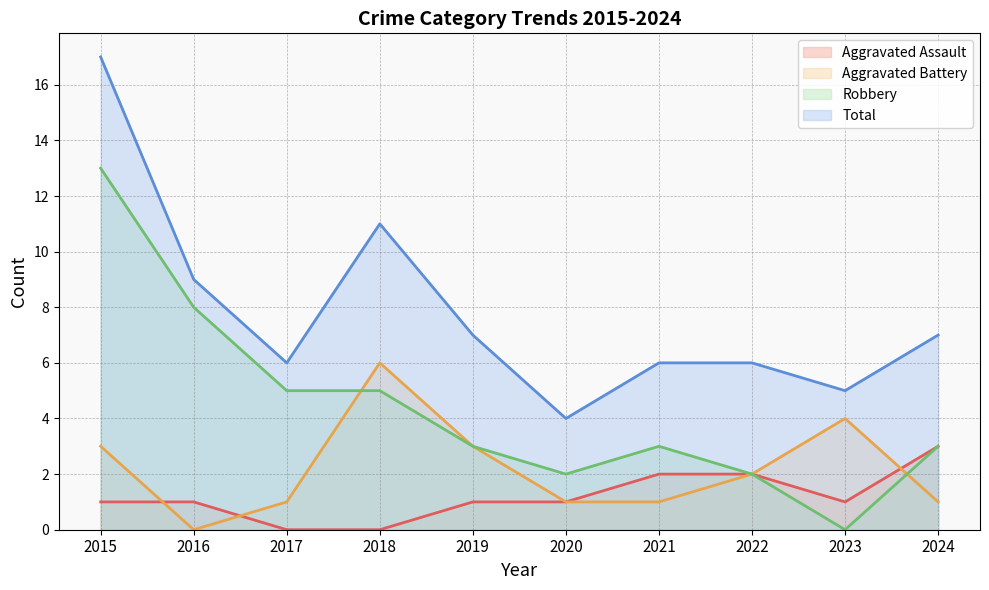

At which category does the chart reach its peak across all series?

2015